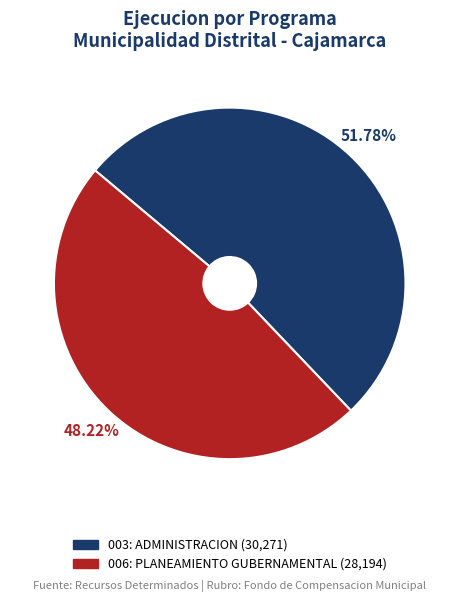

Does 003: ADMINISTRACION account for over 50% of the chart?

Yes